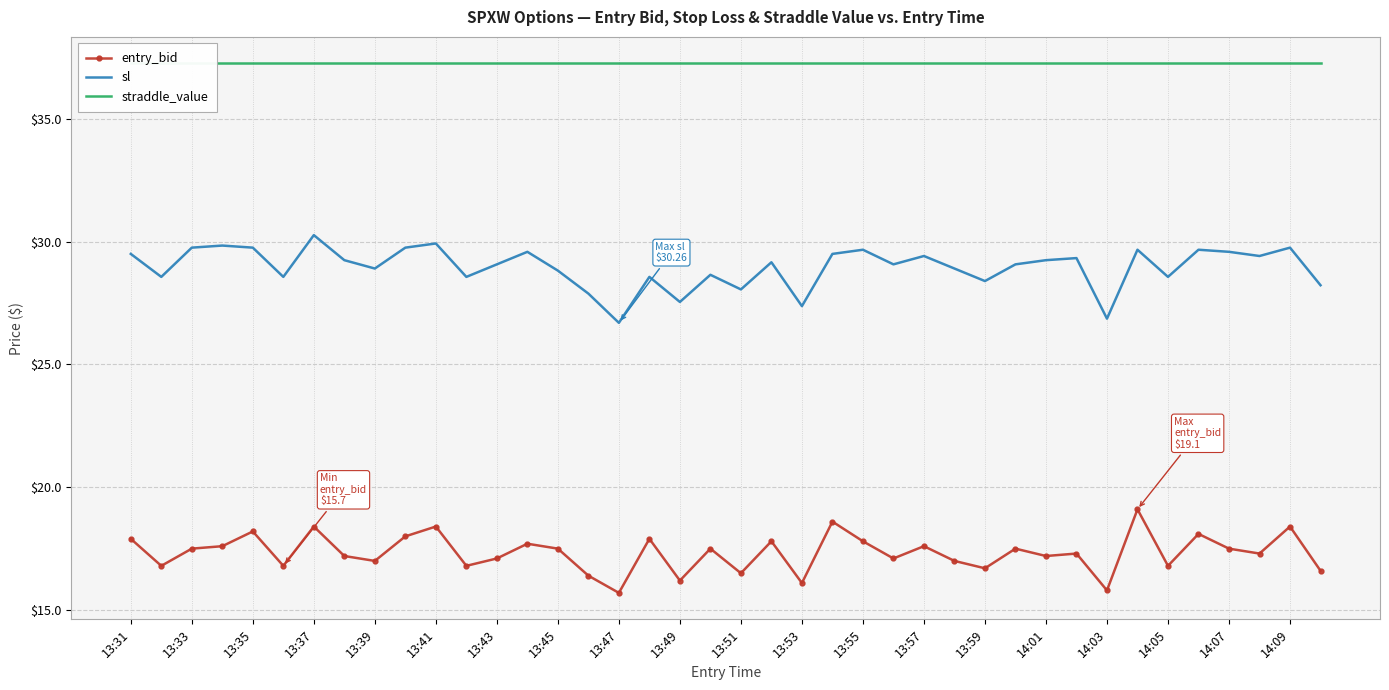

What is the maximum value for entry_bid?

19.1